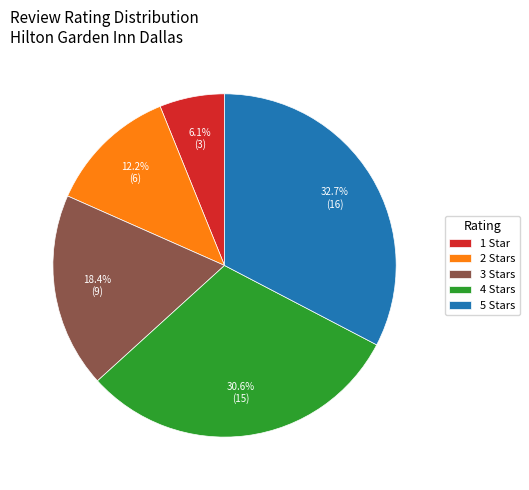

Which slice is the largest?

5 Stars